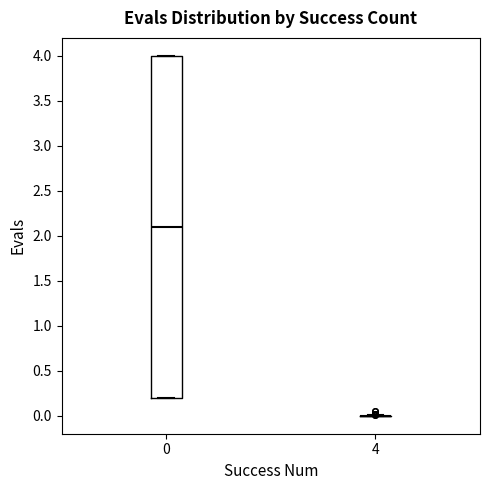

Reading left to right, transcribe this box plot: for each box, give where its median line is, the range the box spans, and where its two whiskers end, as read against the y-axis. The values are not printed on the chart, so give them approximately, as read against the axis.

0: median 2.1, box 0.2 to 4.0, whiskers 0.2 to 4.0
4: box collapsed to a line at 0.0, whiskers 0.0 to 0.0